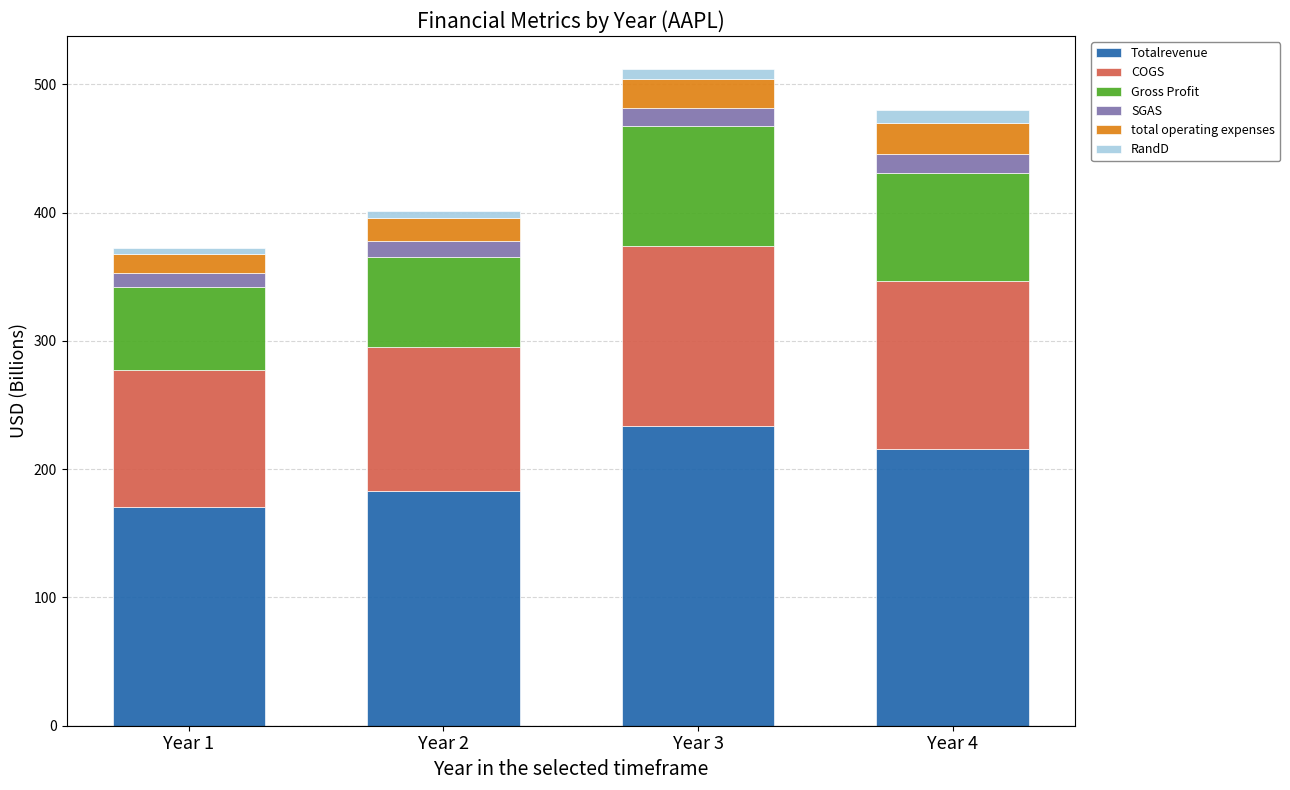

How many bars are there in total?

4